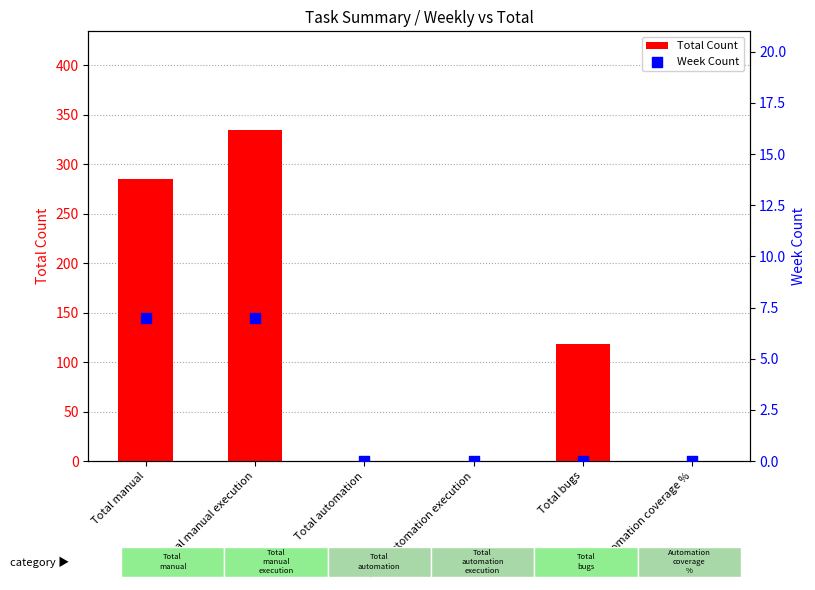

What is the total value across all series at Total bugs?

118